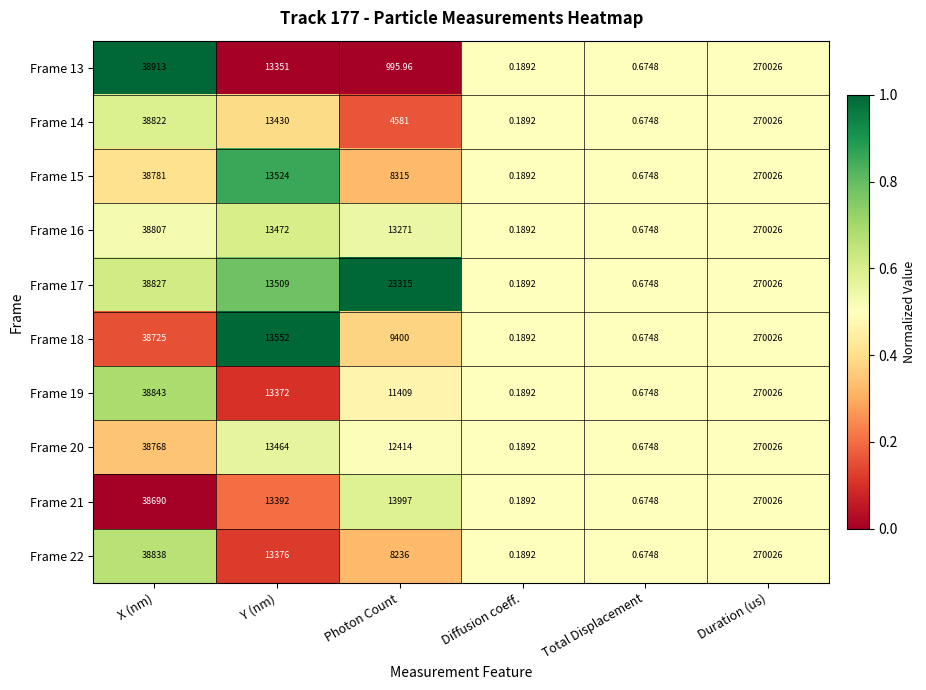

Where is Frame 21 nearest to the value 135013?

X (nm)